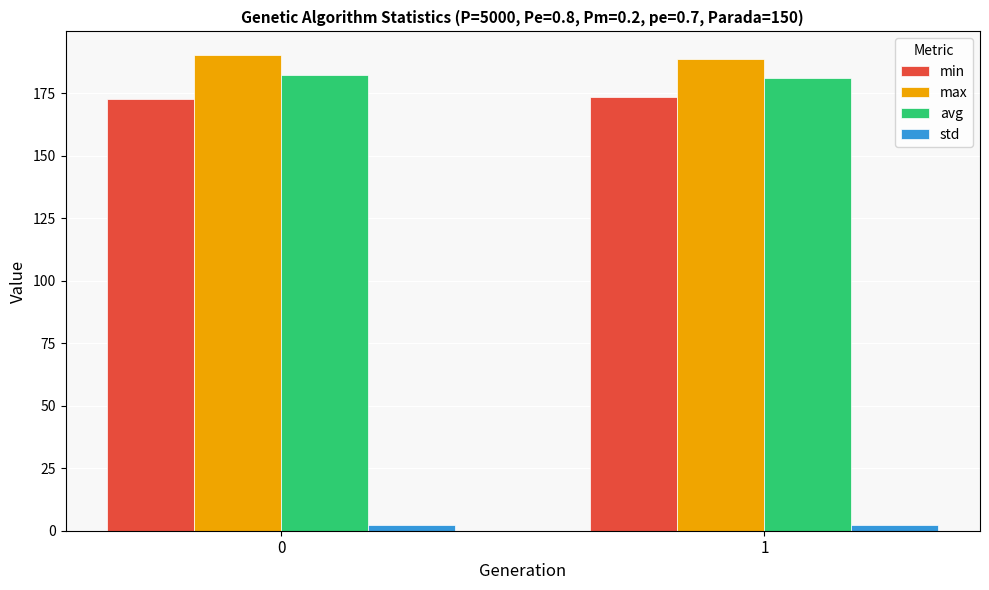

What is the sum of the avg values at 0 and 1?

363.2